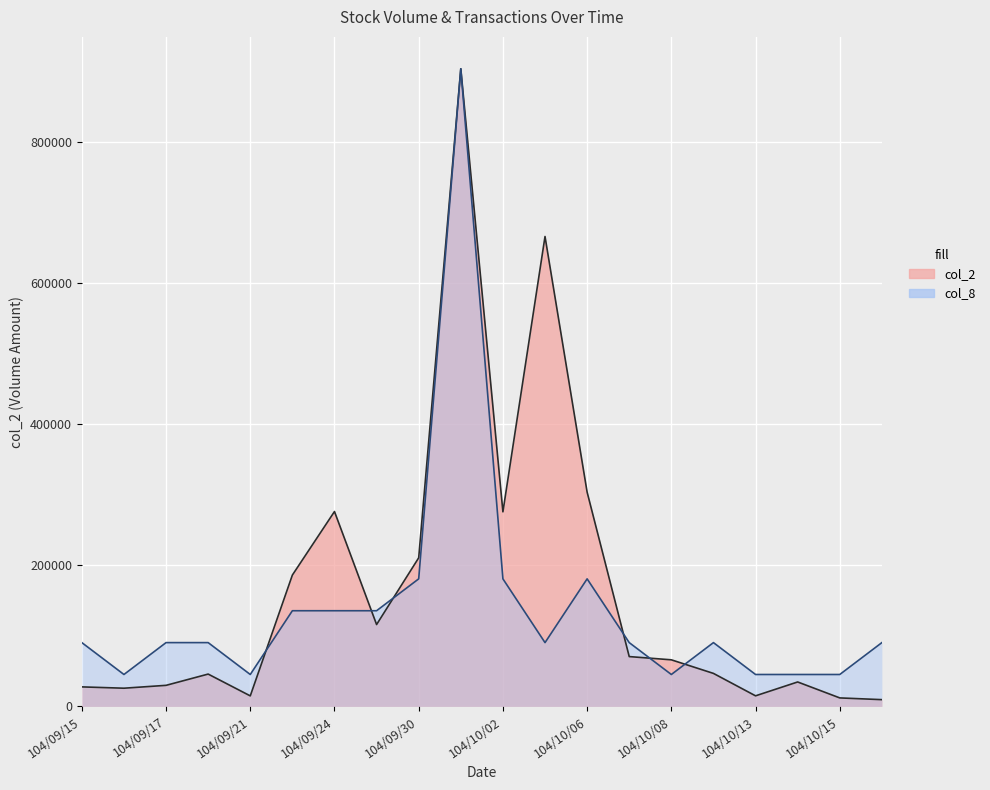

How many lines are shown in the chart?

2